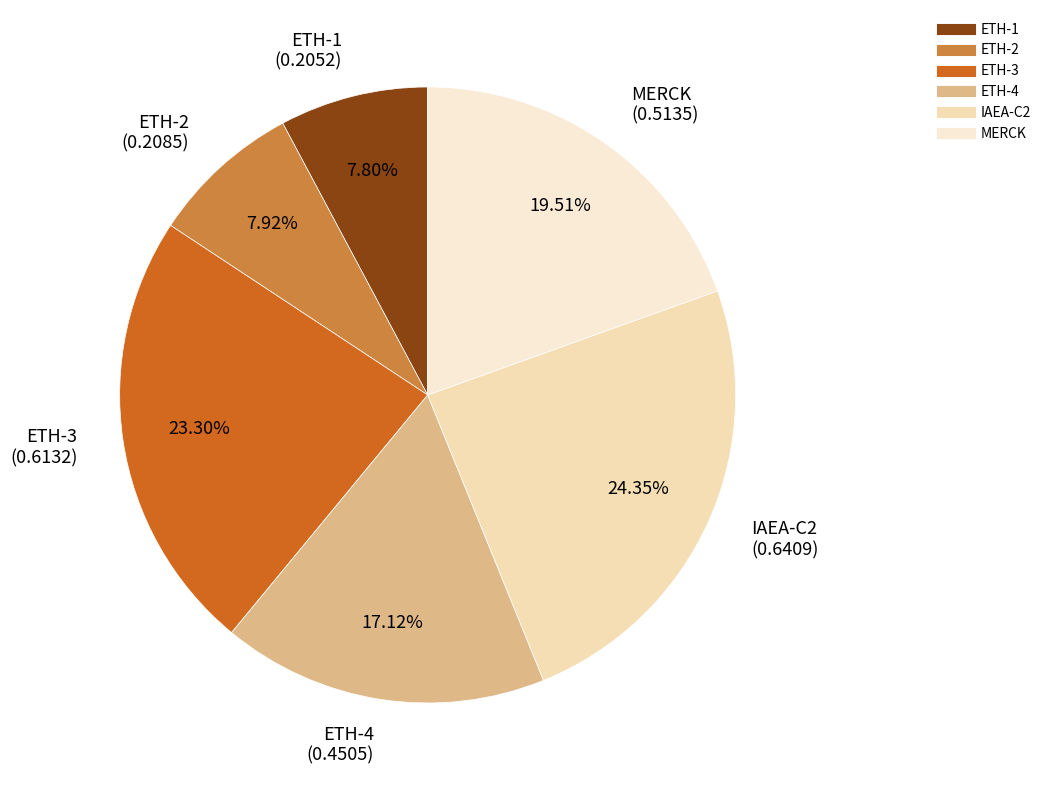

To the nearest percent, what portion does ETH-3 represent?

23%